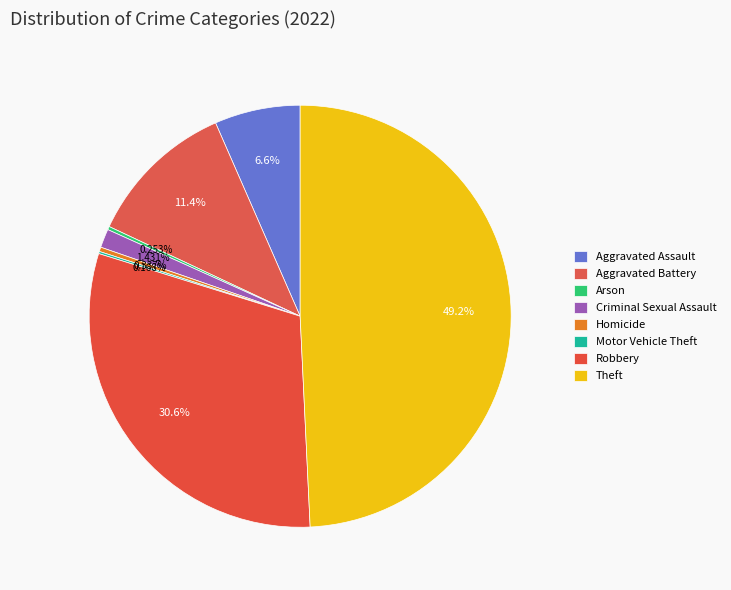

To the nearest percent, what percentage of the pie is Aggravated Assault?

7%